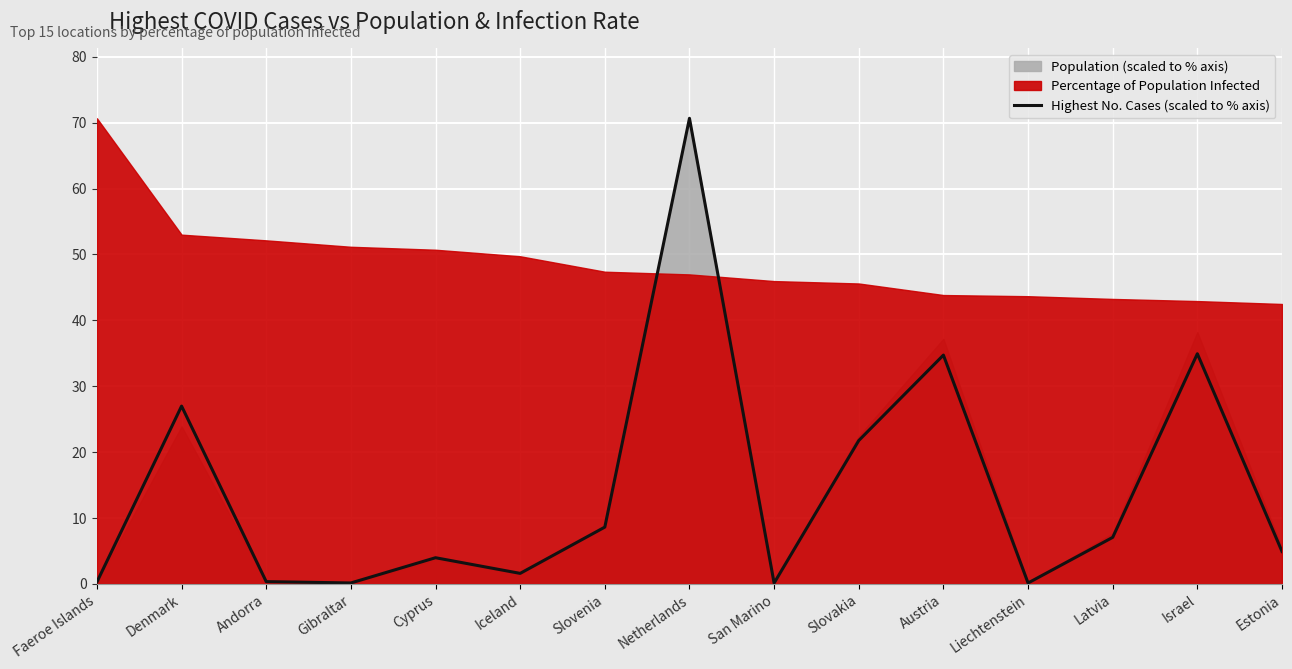

What is the difference between the values at Latvia and Gibraltar?

6.9